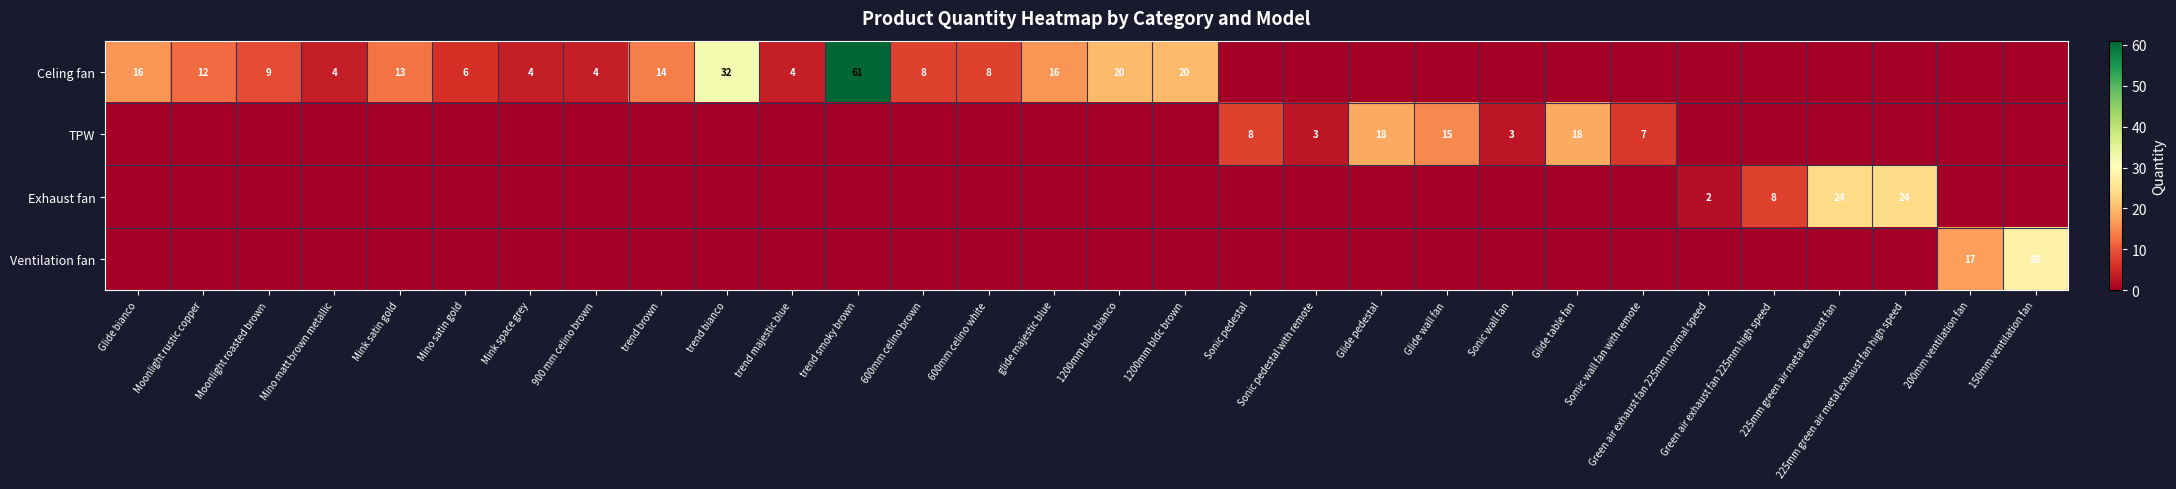

True or false: Celing fan has a value of 61 at trend smoky brown.

True